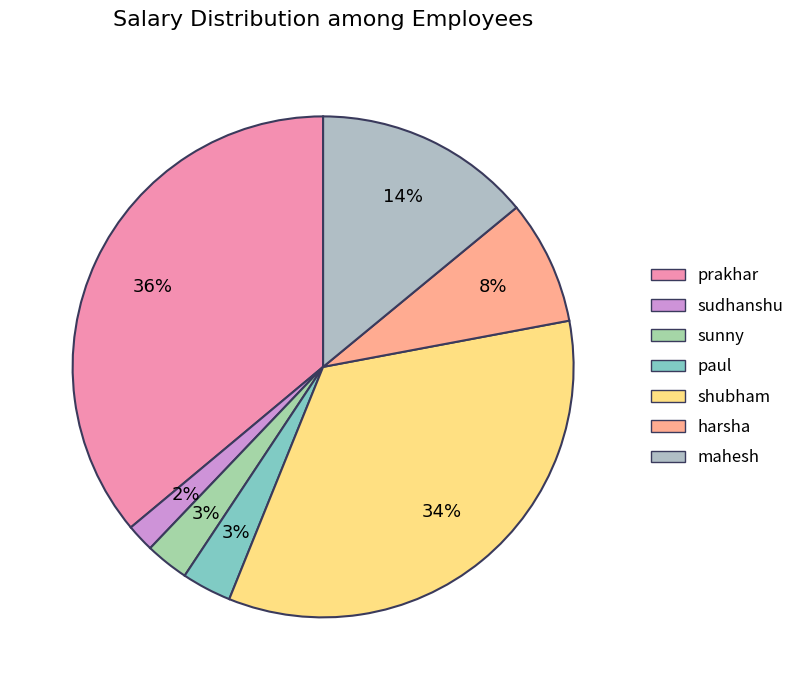

What percentage is the paul slice, to the nearest percent?

3%